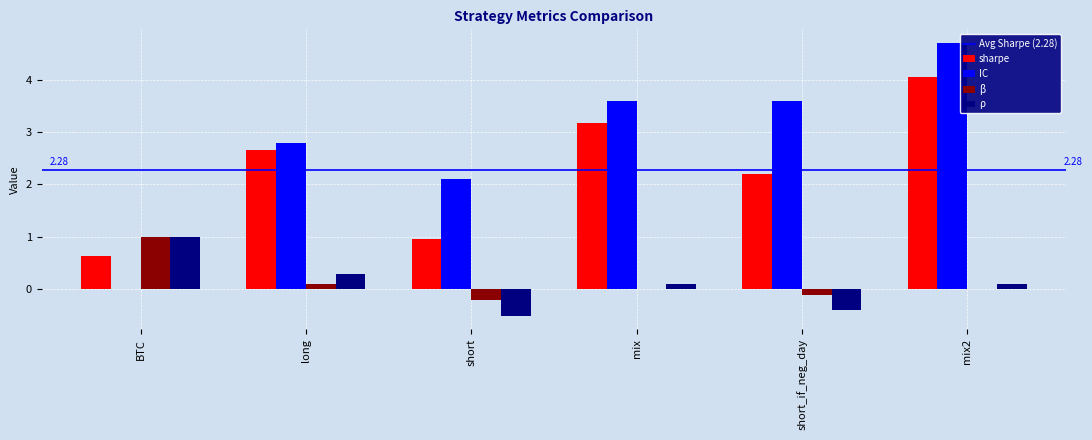

At which label is IC closest to 2?

short